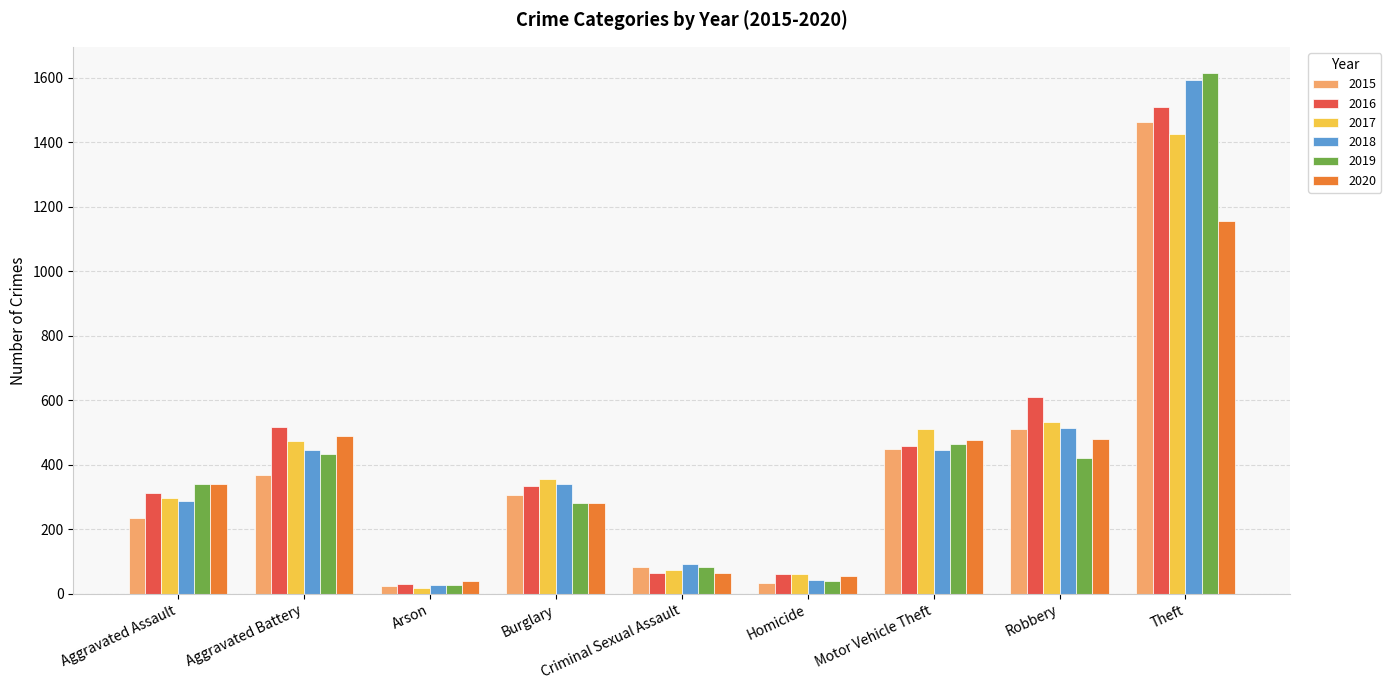

The value of 2017 at Criminal Sexual Assault is 74. True or false?

True